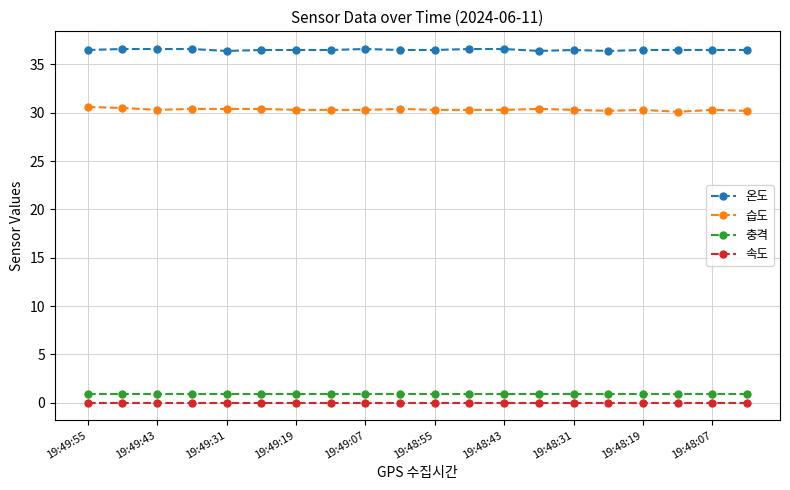

What is the greatest value displayed?

36.6